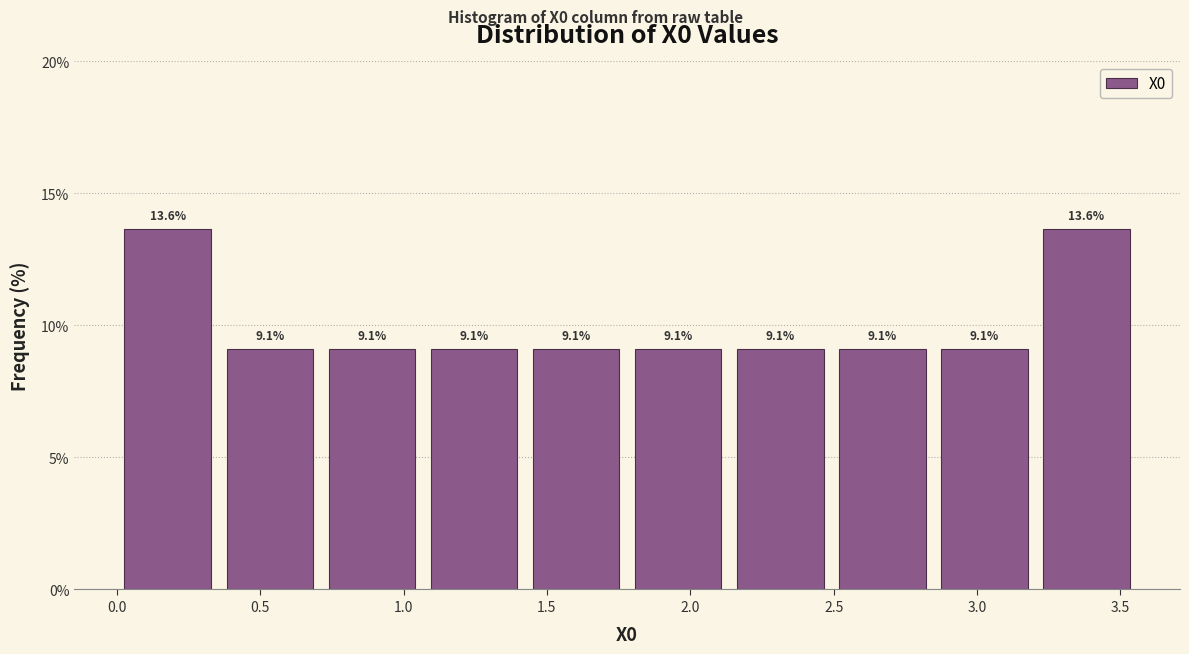

Reading left to right, transcribe this chart: for each bar, give the range it covers on the x-axis and its height. The bar edges are not printed on the chart, so give them approximately, as read against the axis.

0.00 to 0.35: 13.6
0.35 to 0.70: 9.1
0.70 to 1.05: 9.1
1.05 to 1.40: 9.1
1.40 to 1.80: 9.1
1.80 to 2.15: 9.1
2.15 to 2.50: 9.1
2.50 to 2.85: 9.1
2.85 to 3.20: 9.1
3.20 to 3.55: 13.6